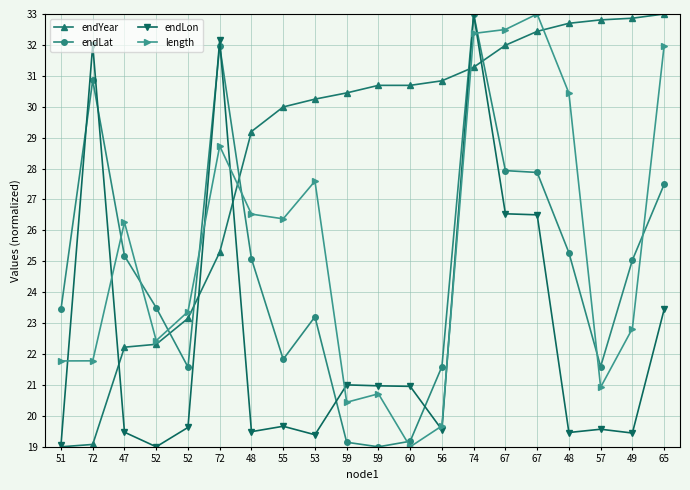

How many series are shown in this chart?

4